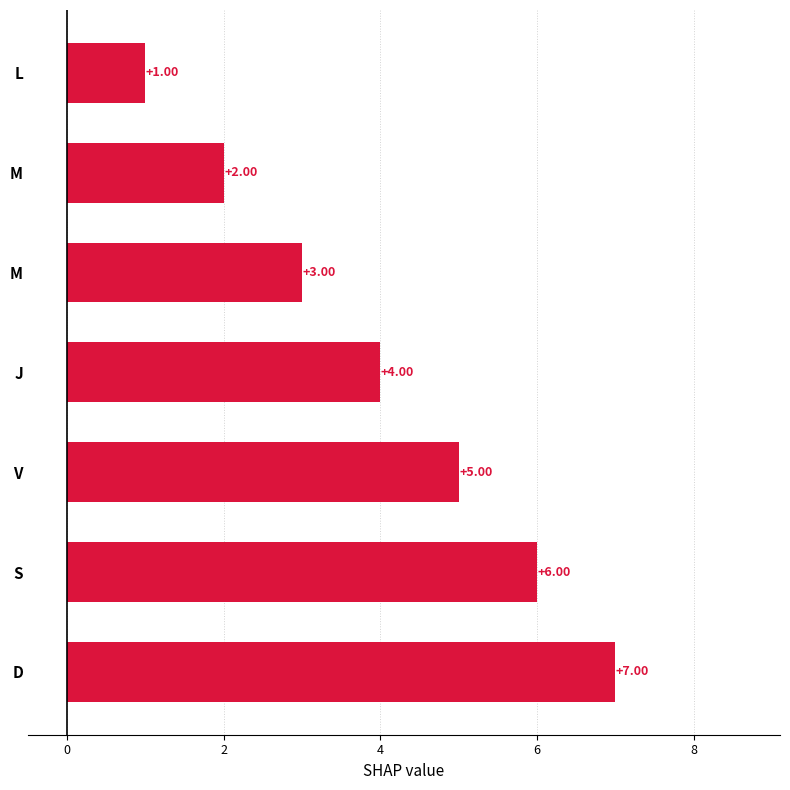

How many data points are less than 4?

3